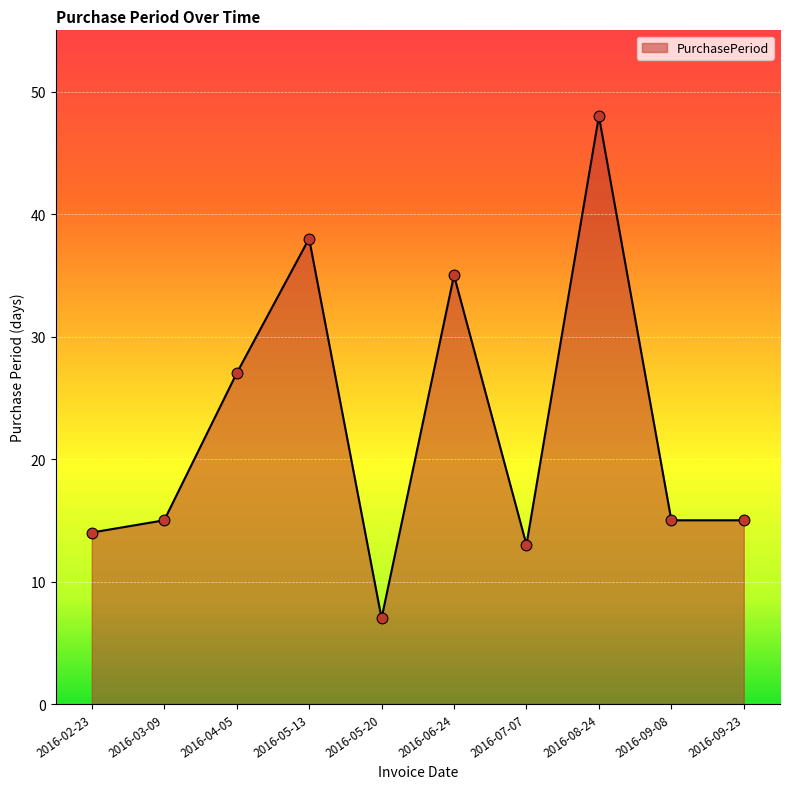

Approximately how many times larger is the value at 2016-07-07 compared to 2016-06-24?

0.4